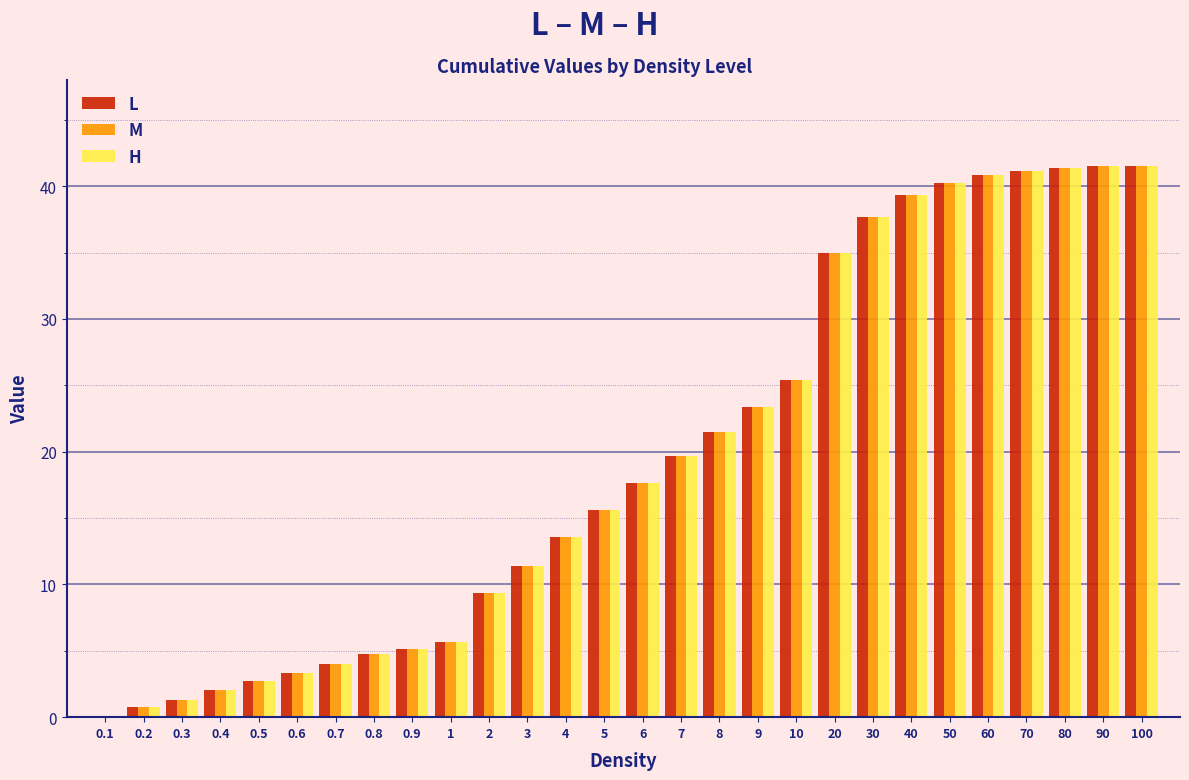

What is the maximum value for M?

41.5